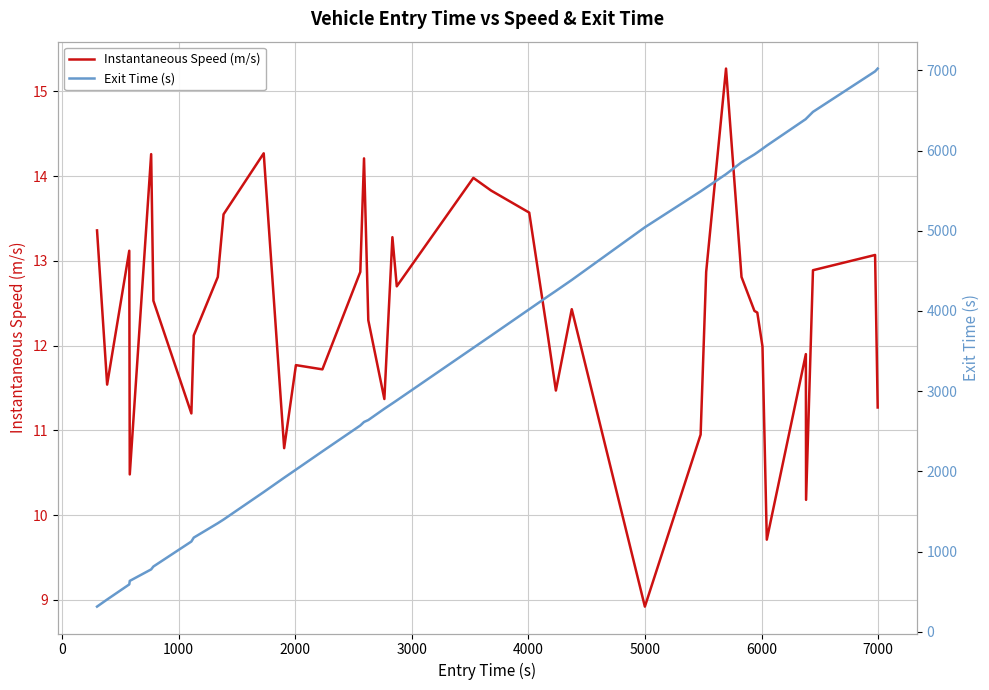

What is the maximum value for Instantaneous Speed (m/s)?

15.3